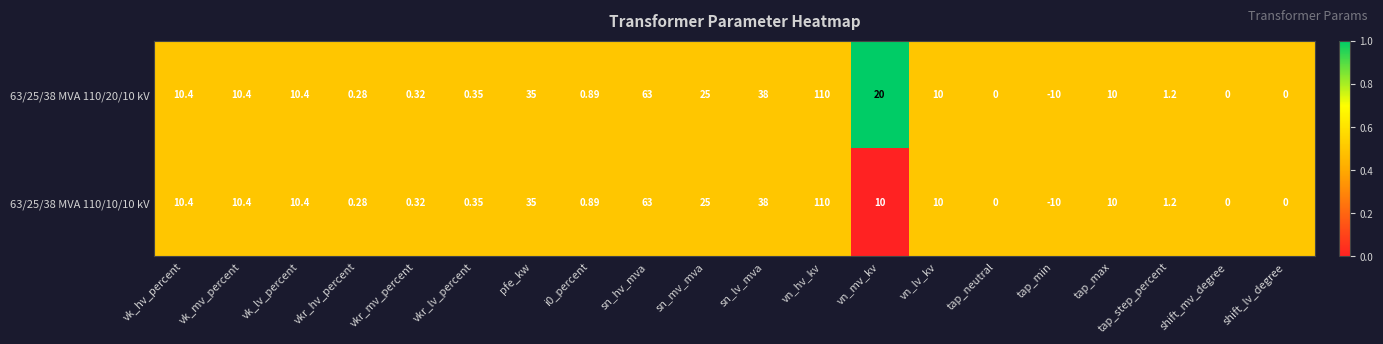

At which label does 63/25/38 MVA 110/20/10 kV reach its minimum?

tap_min